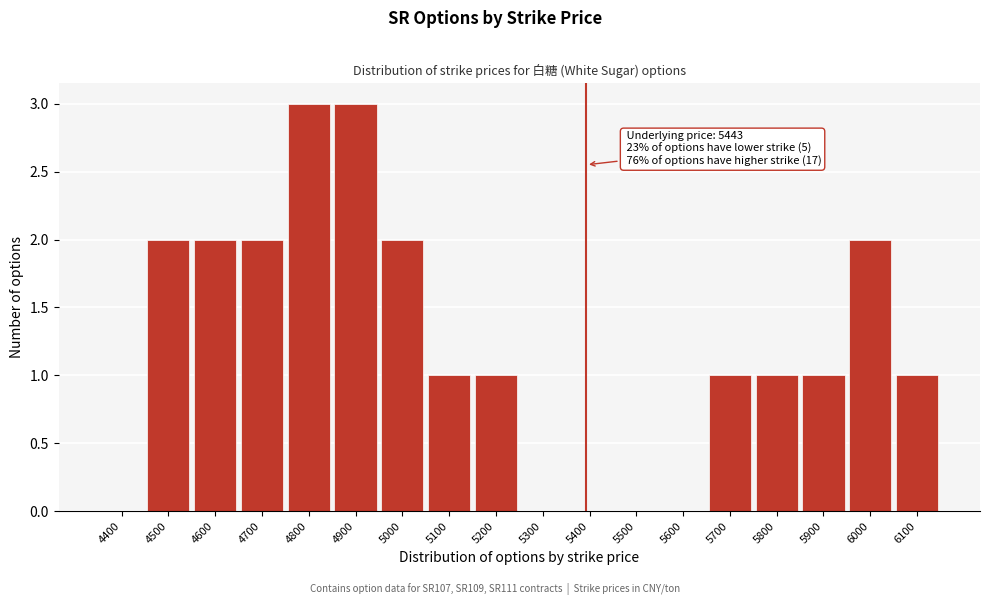

Reading left to right, transcribe all the data shown in this chart.

4400=0	4500=2	4600=2	4700=2	4800=3	4900=3	5000=2	5100=1	5200=1	5300=0	5400=0	5500=0	5600=0	5700=1	5800=1	5900=1	6000=2	6100=1